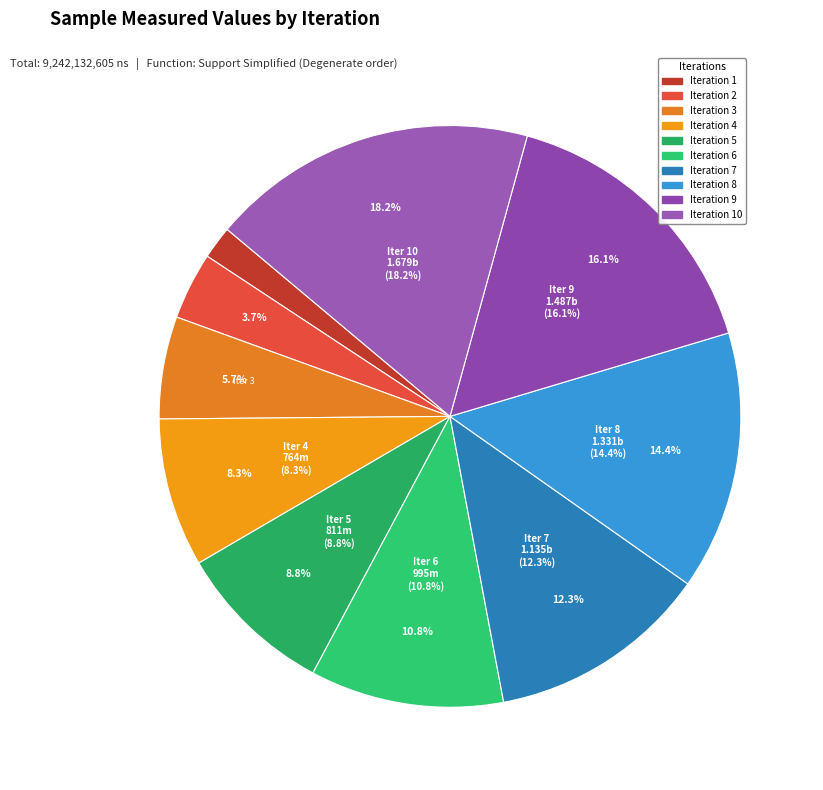

Approximately how many times larger is the value at 9 compared to 2?

4.3